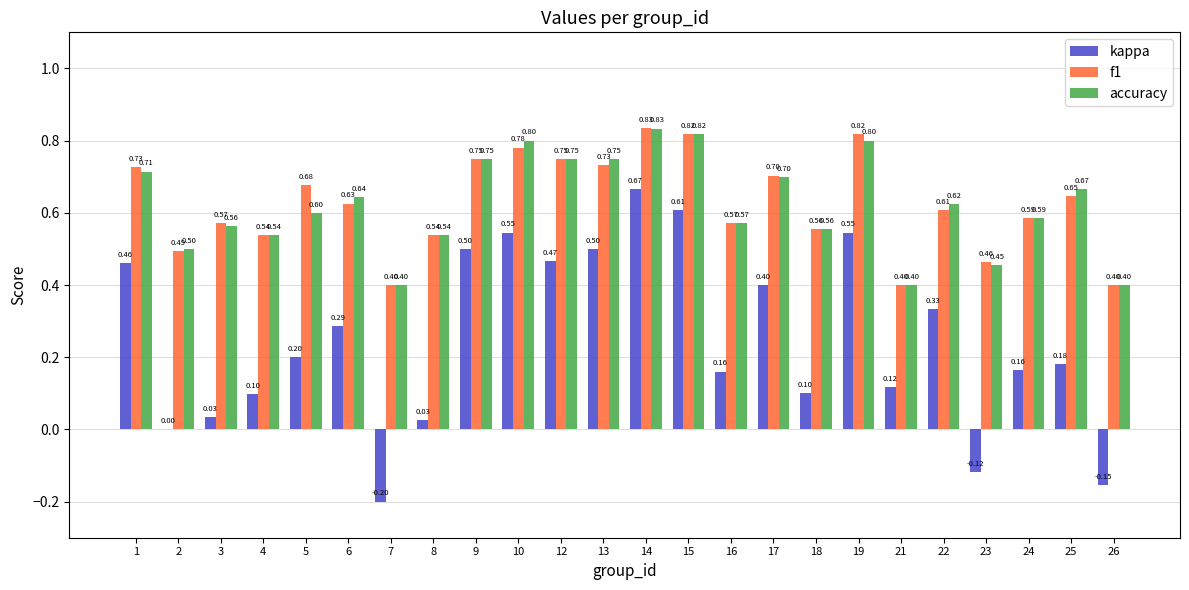

What is the sum of all f1 values?

15.0